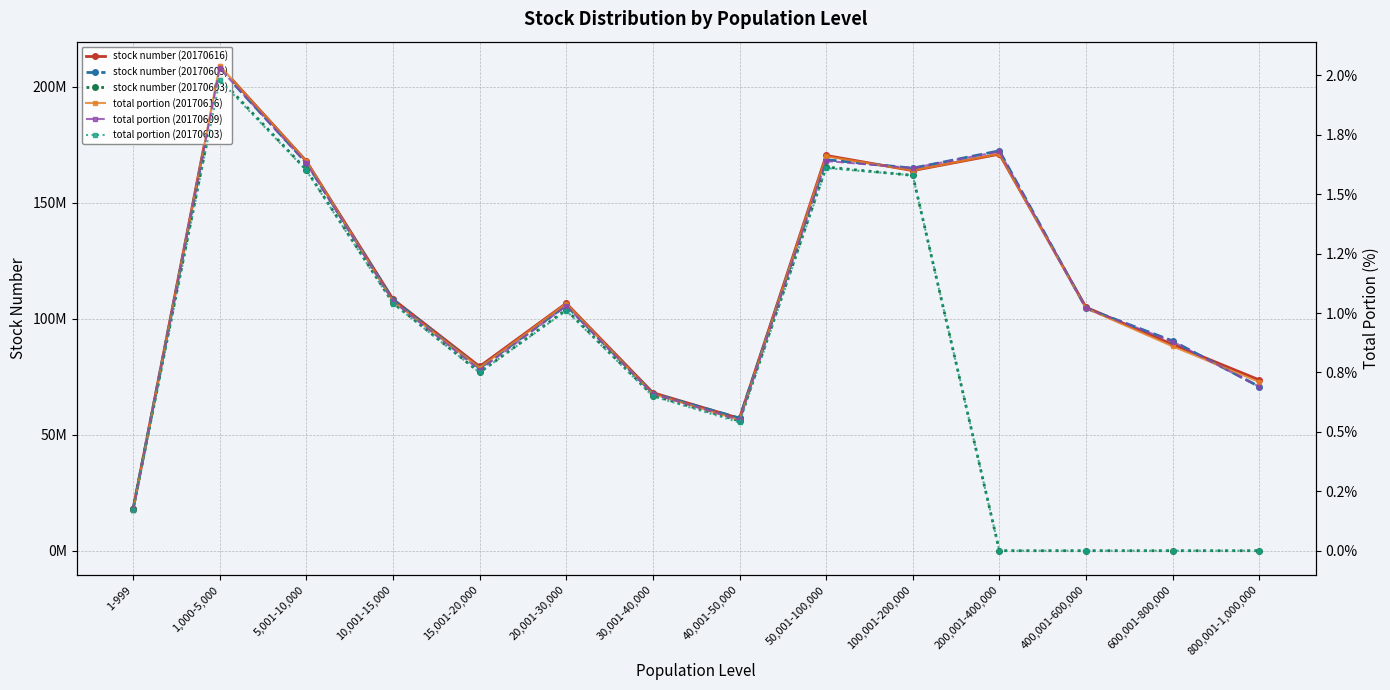

Read the stock number (20170609) value at 200,001-400,000.

172401918.0